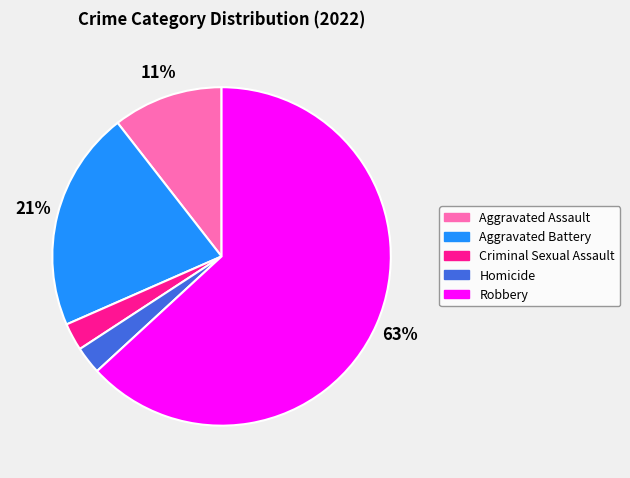

Does Robbery represent more than half of the total?

Yes